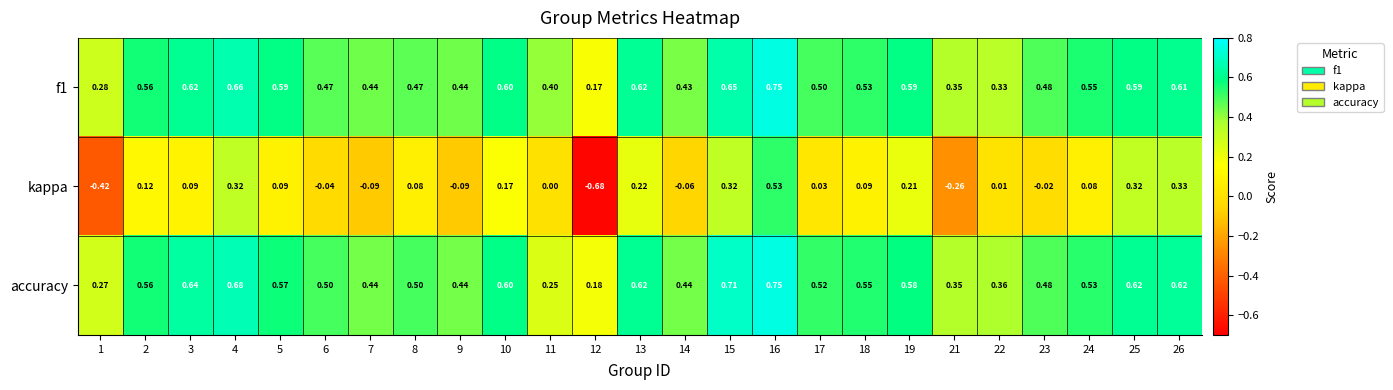

Which series has the widest spread of values?

kappa